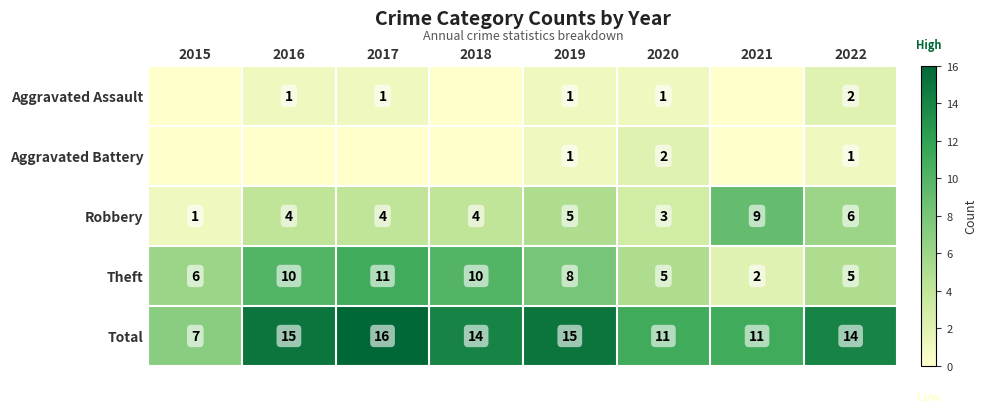

Count the Total values in the range 11 to 15.

6